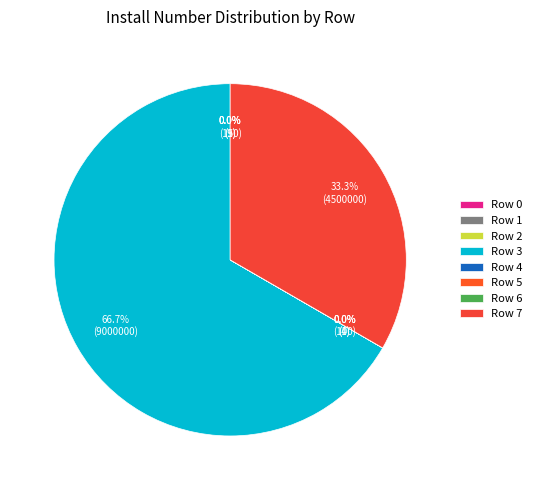

Is the sum of Row 1 and Row 2 greater than half?

No